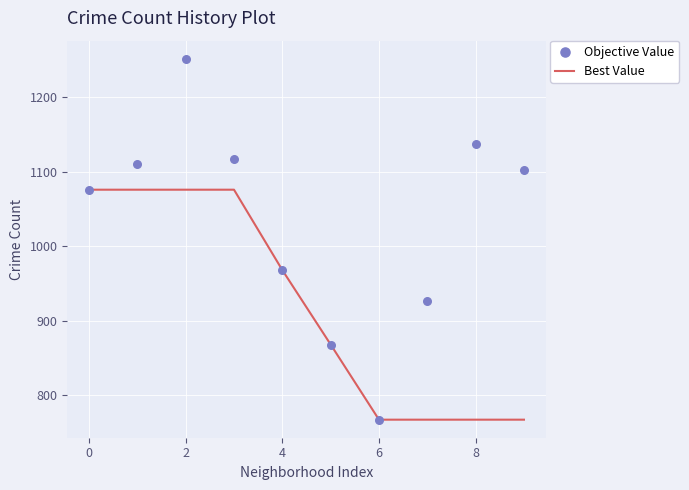

What is the total value across all series at 2?

2328